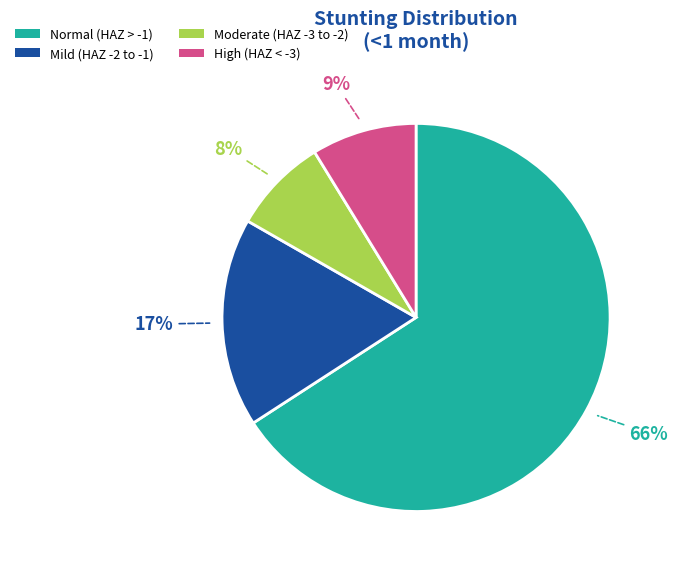

Does any single category account for the majority?

Yes